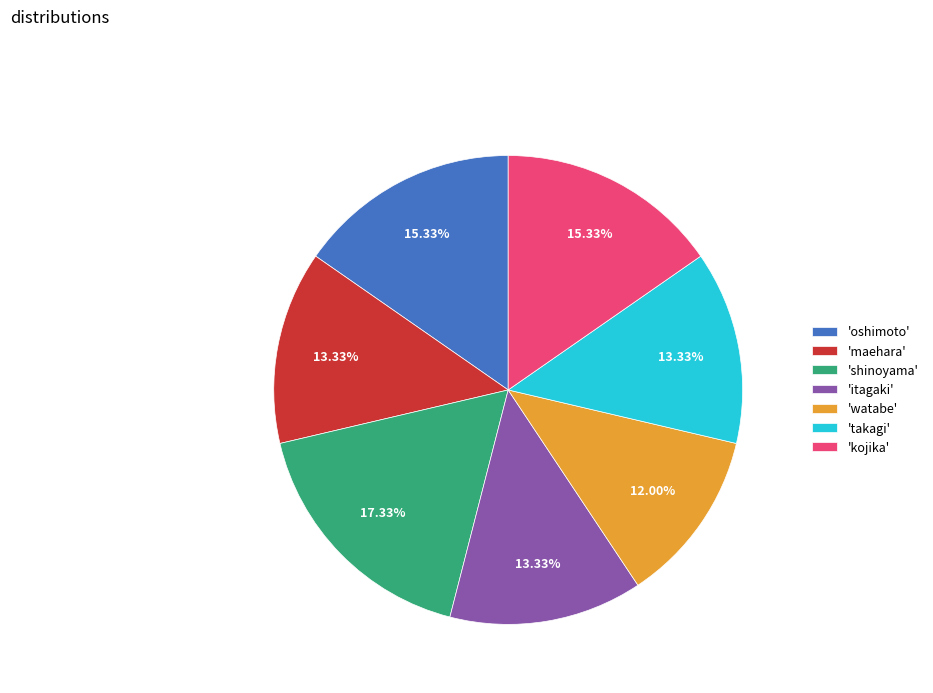

Do 'oshimoto' and 'takagi' together represent more than half of the pie?

No